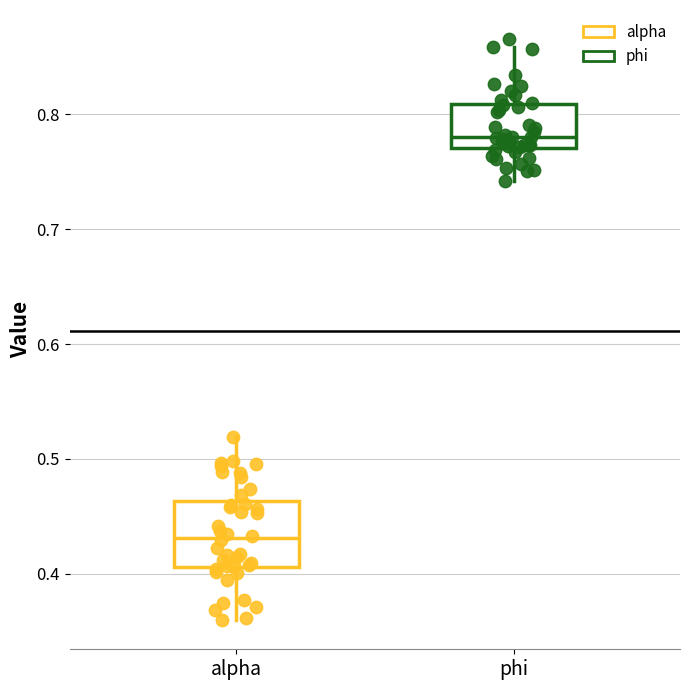

Where does the upper whisker of the box for phi end on the y-axis? The values are not printed on the chart, so give them approximately, as read against the axis.

0.86